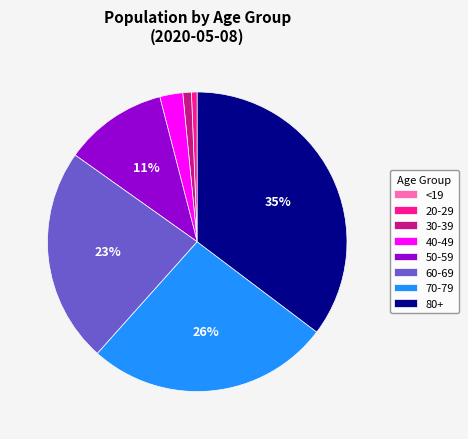

Approximately how many times larger is the value at 80+ compared to 70-79?

1.3